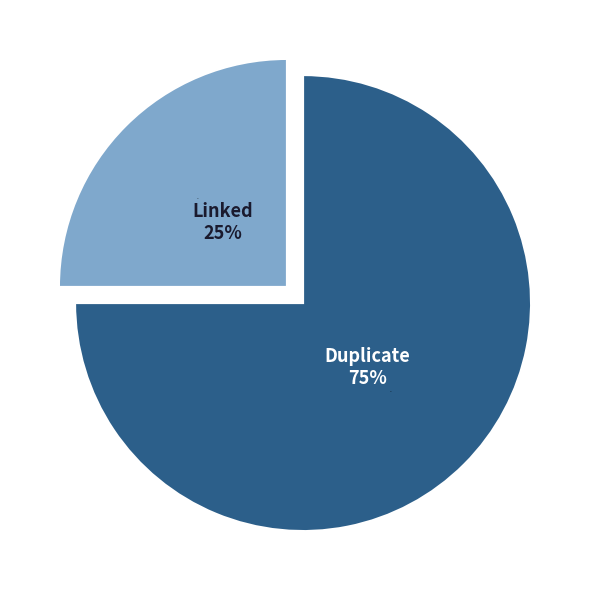

To the nearest percent, what is the average slice percentage?

50%